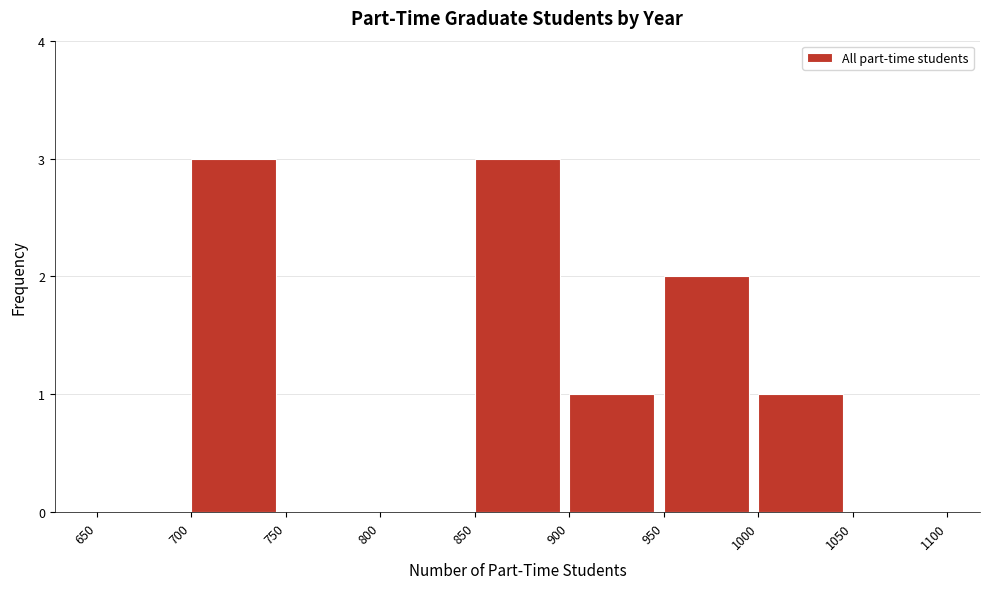

Reading left to right, list every bar in this chart as the range it spans on the x-axis followed by its height. The values are not printed on the chart, so give them approximately, as read against the axis.

650 to 700: 0
700 to 750: 3
750 to 800: 0
800 to 850: 0
850 to 900: 3
900 to 950: 1
950 to 1000: 2
1000 to 1050: 1
1050 to 1100: 0